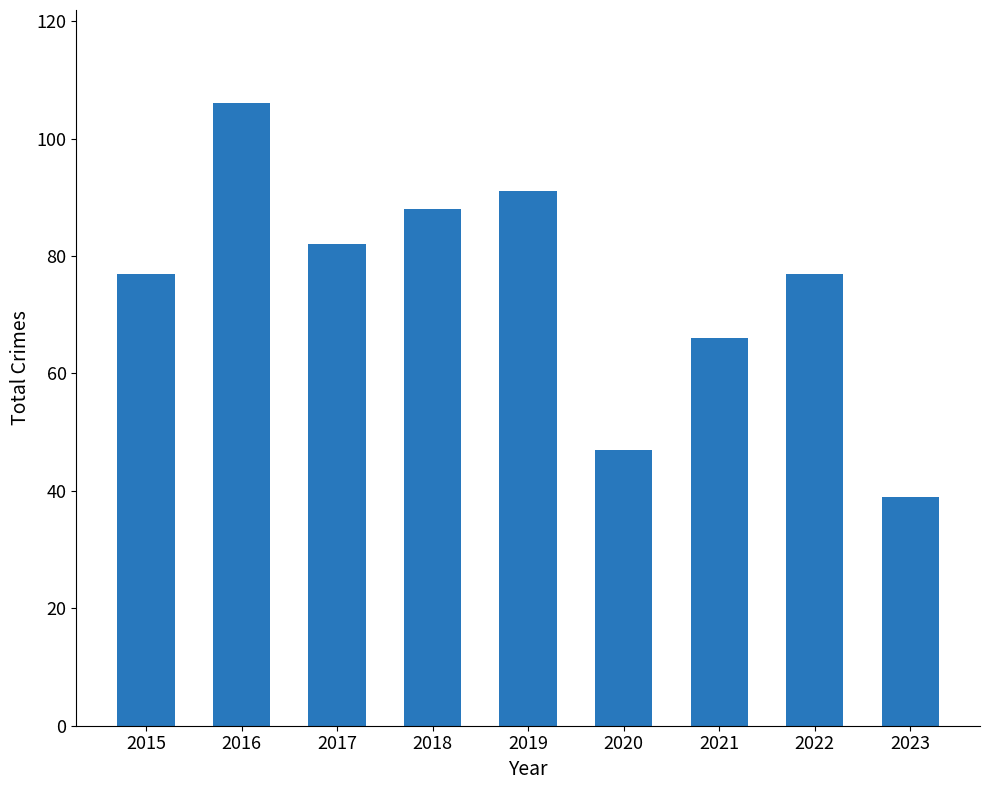

What is the average value?

75